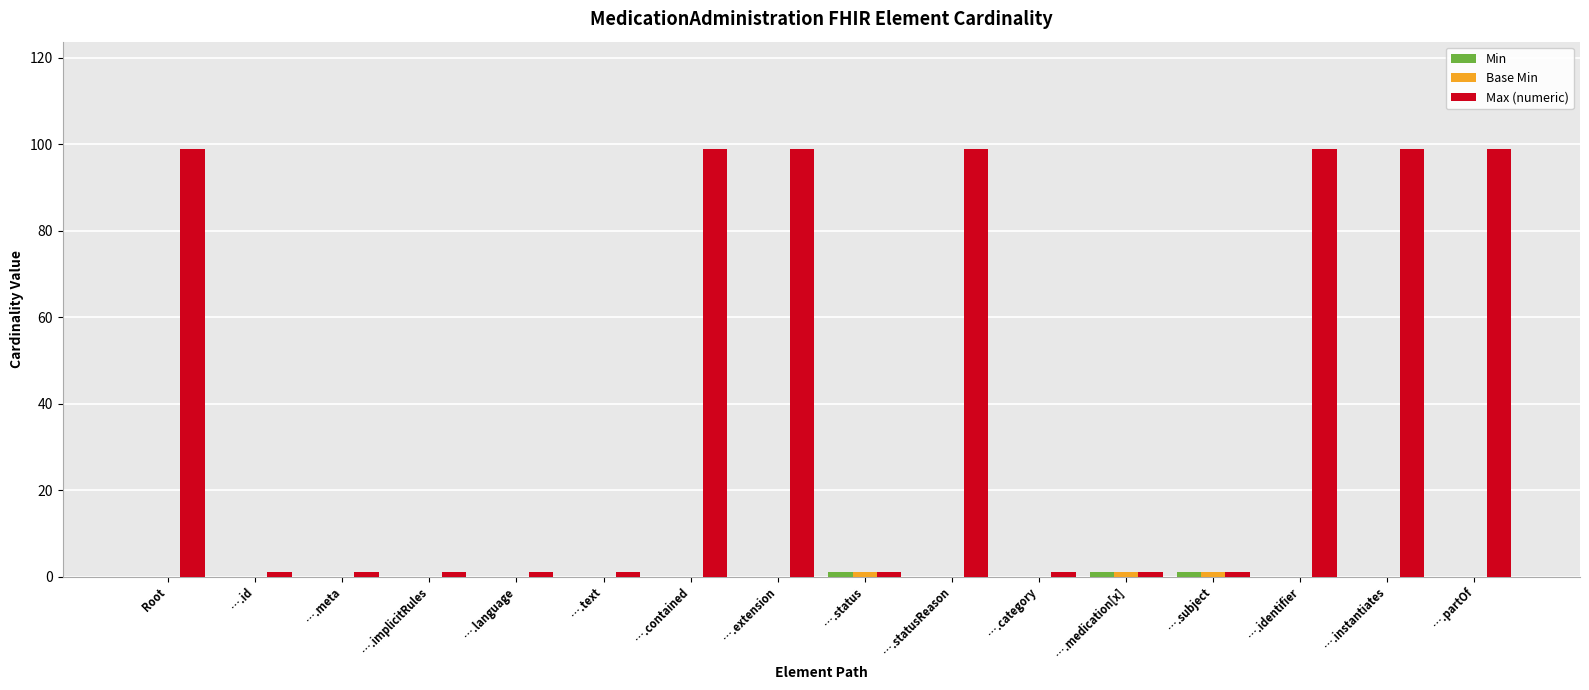

What is the highest value of the Max (numeric) series?

99